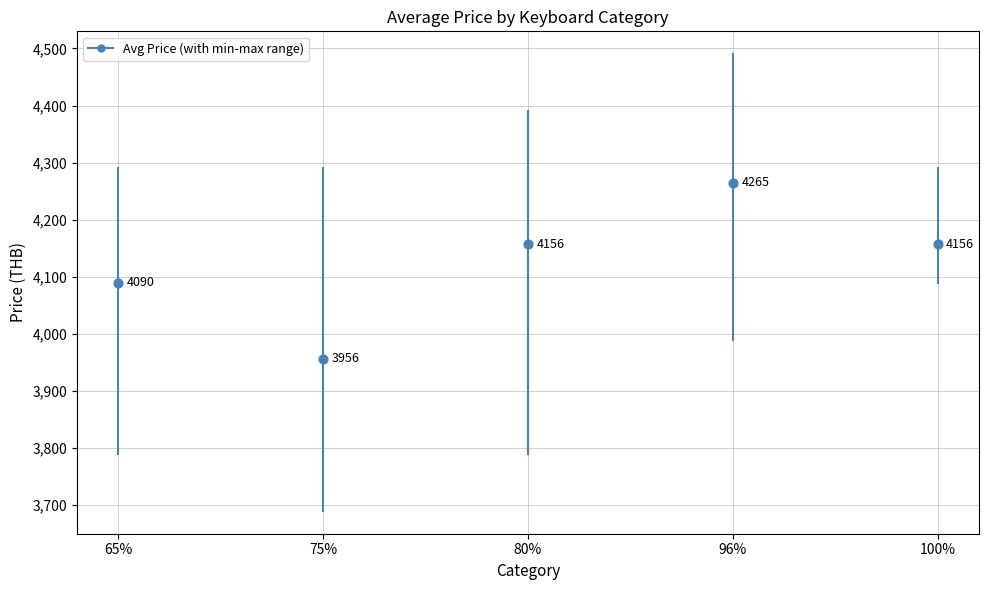

What is the average Y value?

4125.0